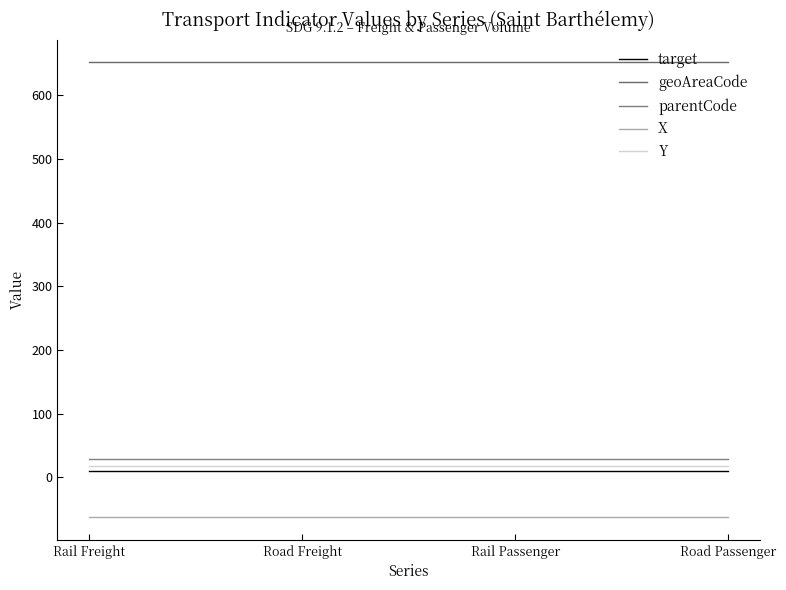

What is the average value of the X series?

-62.8